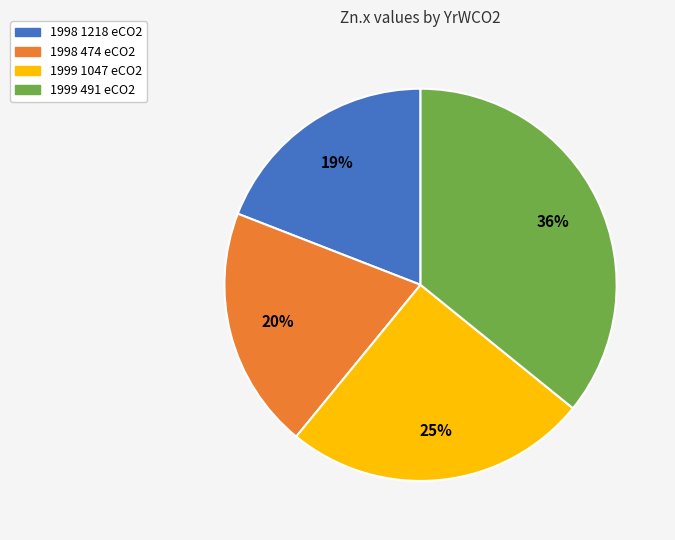

What is the ratio of the value at 1998 1218 eCO2 to the value at 1999 491 eCO2?

0.5